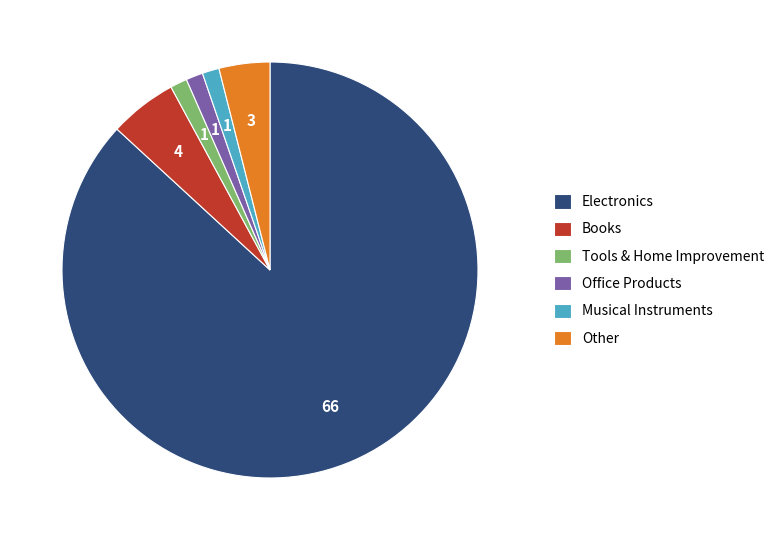

How many segments does this pie chart have?

6